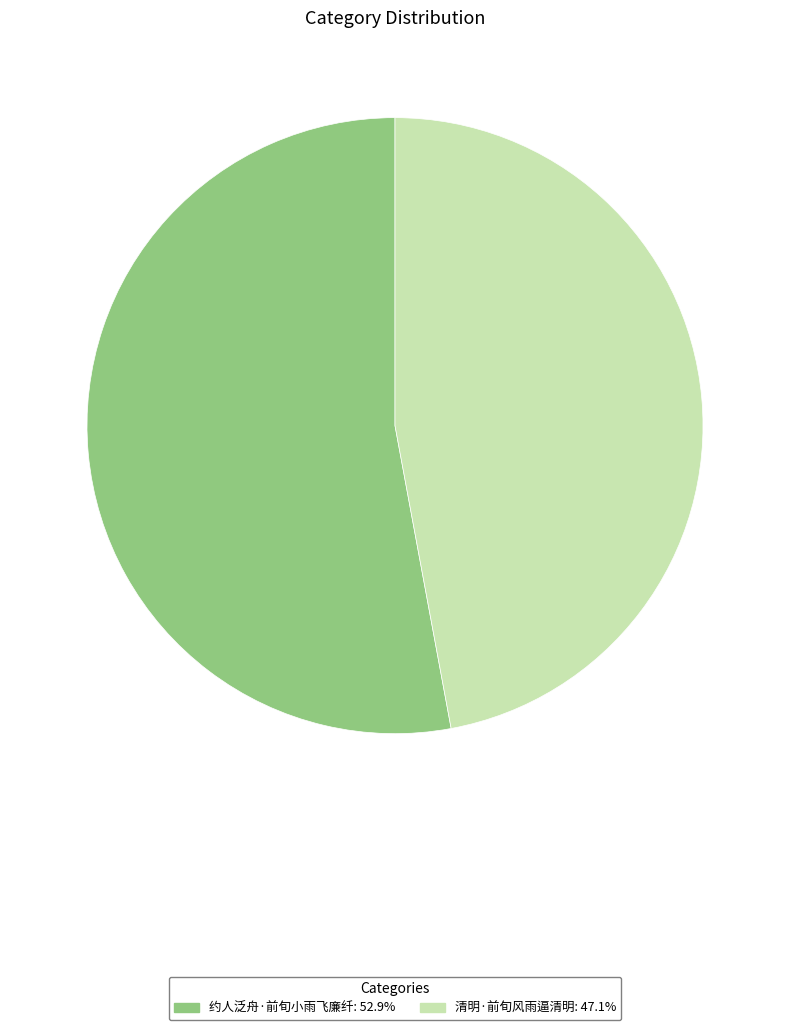

Approximately how many times larger is the value at 约人泛舟·前旬小雨飞廉纤: 52.9% compared to 清明·前旬风雨逼清明: 47.1%?

1.1